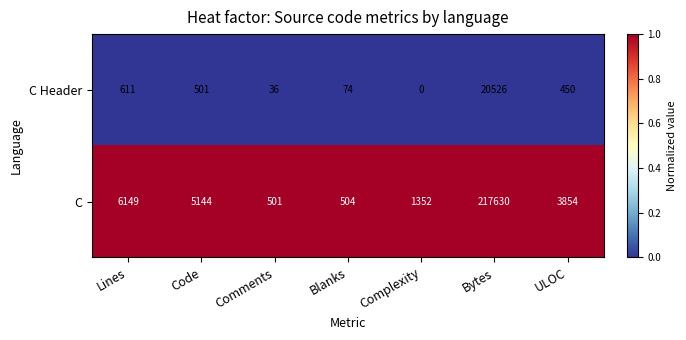

List the series in order of their peak value, highest first.

C, C Header